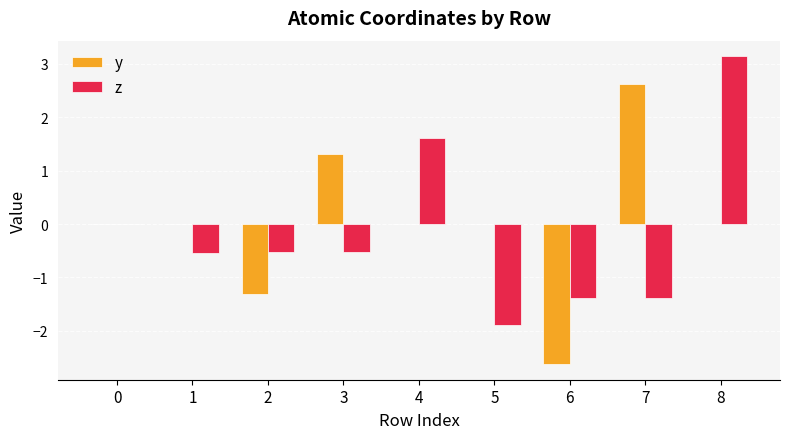

What is the spread (max minus min) of values at 3?

1.8